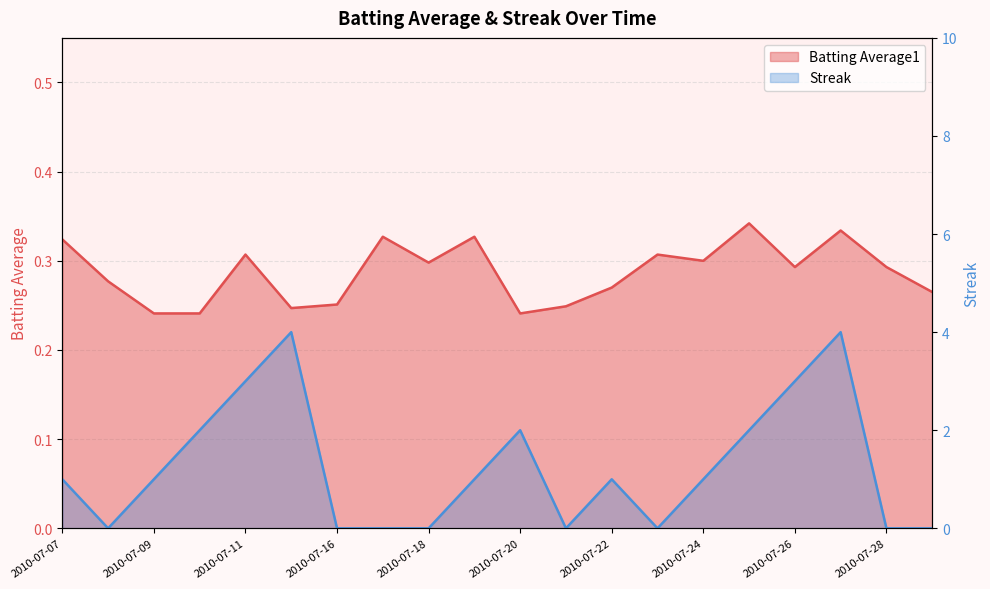

How many positive values does the Streak series have?

12